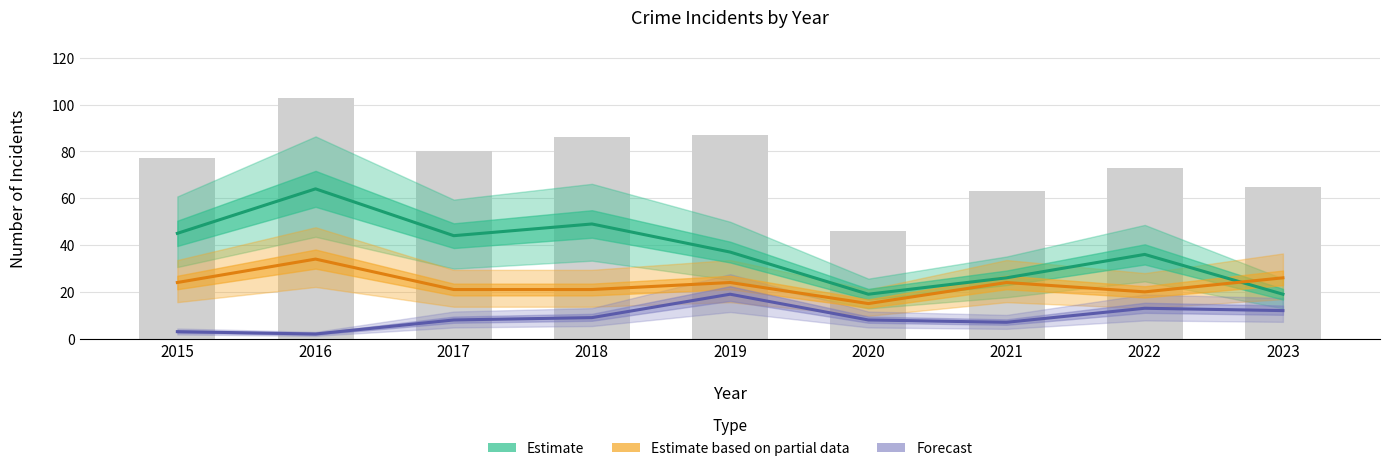

Which has a higher value, 2018 or 2019?

2018